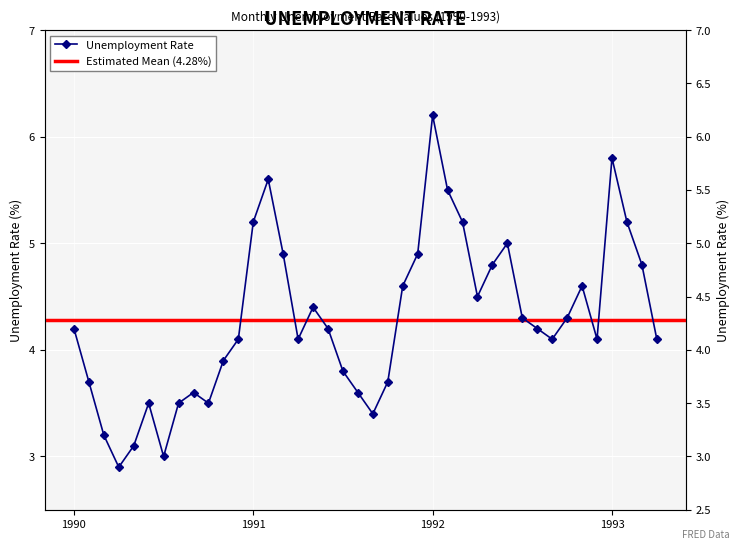

Between 1991-10 and 1991-01, which is larger?

1991-01